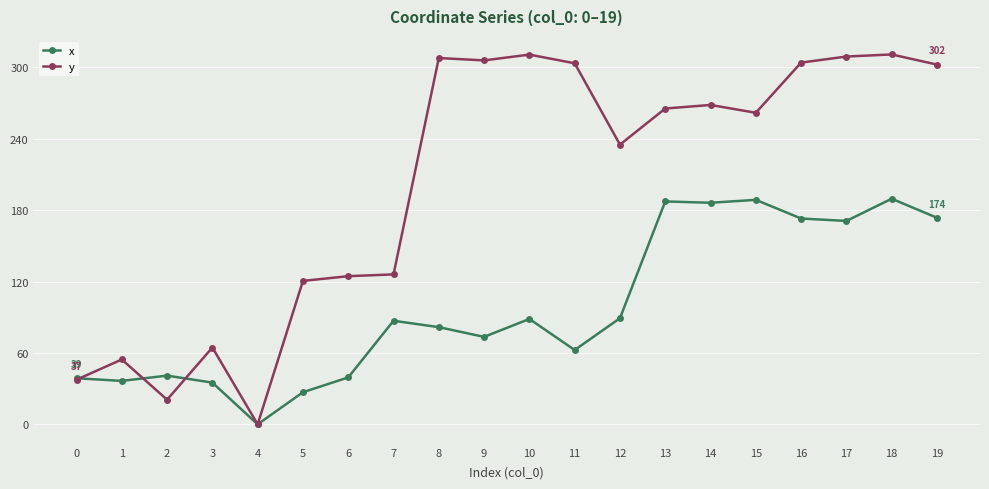

True or false: y has a value of 8.9 at 2.

False